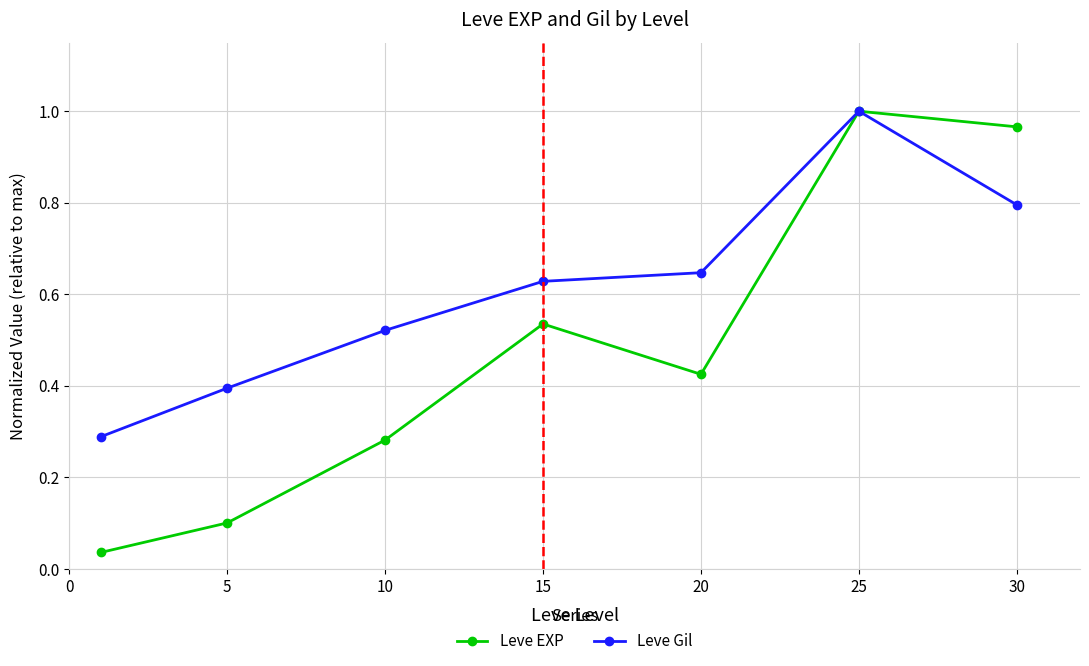

Which series has the largest range (max minus min)?

Leve EXP